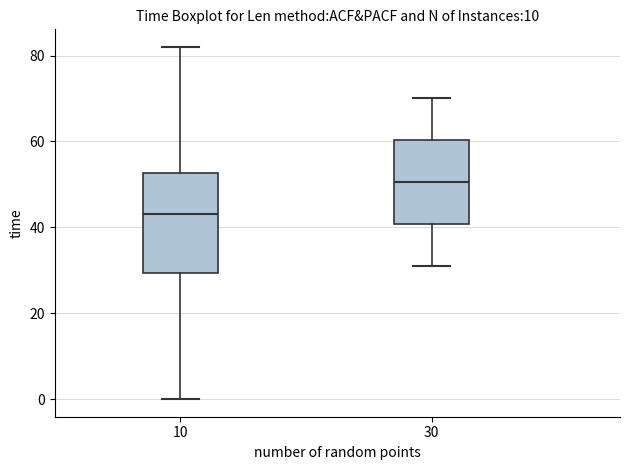

Which box's median line is the lowest?

10